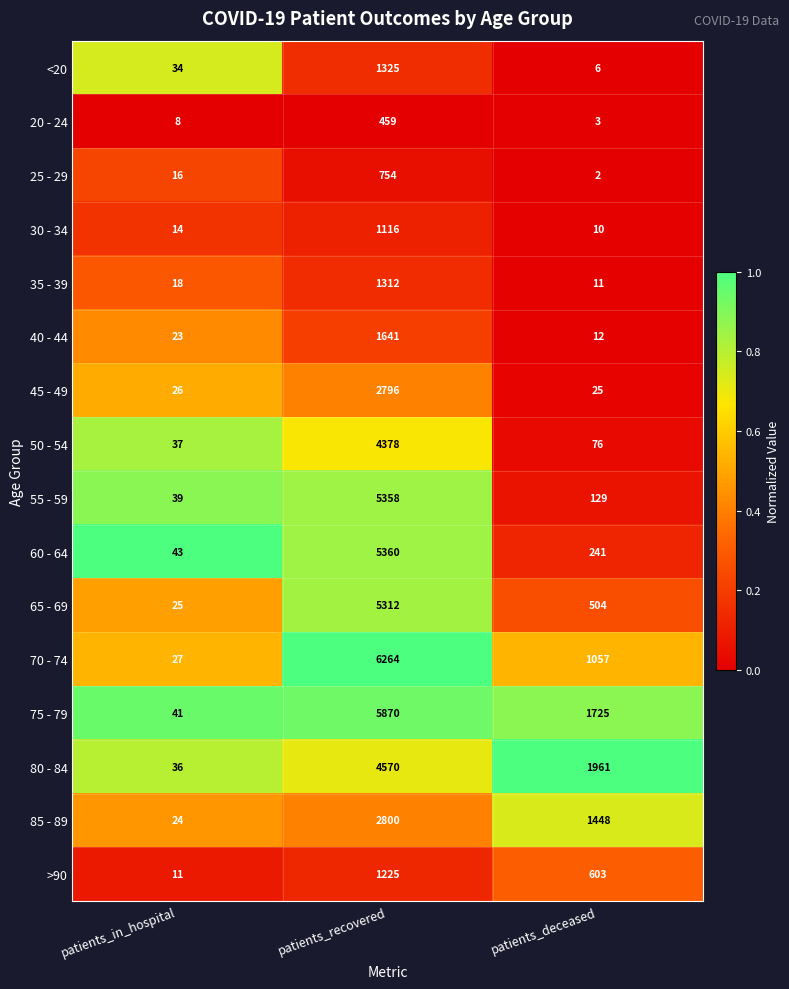

Which series has the largest total across all categories?

75 - 79